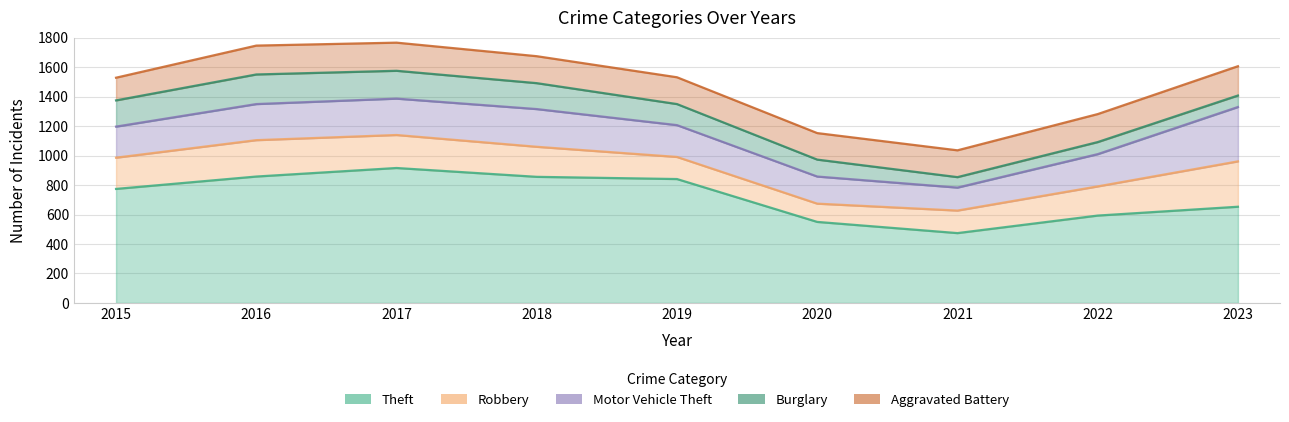

How many interior local peaks does the Aggravated Battery series have?

1